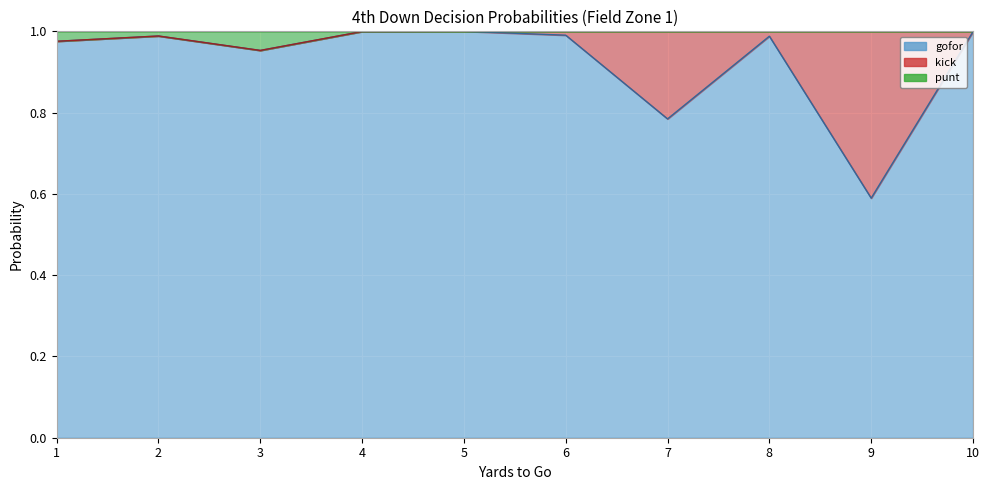

Which category has the lowest value in the gofor series?

9